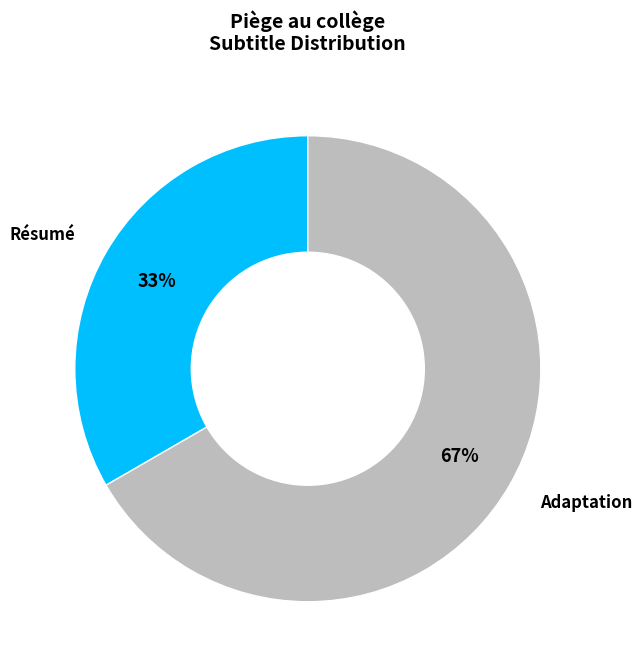

Approximately how many times larger is the value at Adaptation compared to Résumé?

2.0